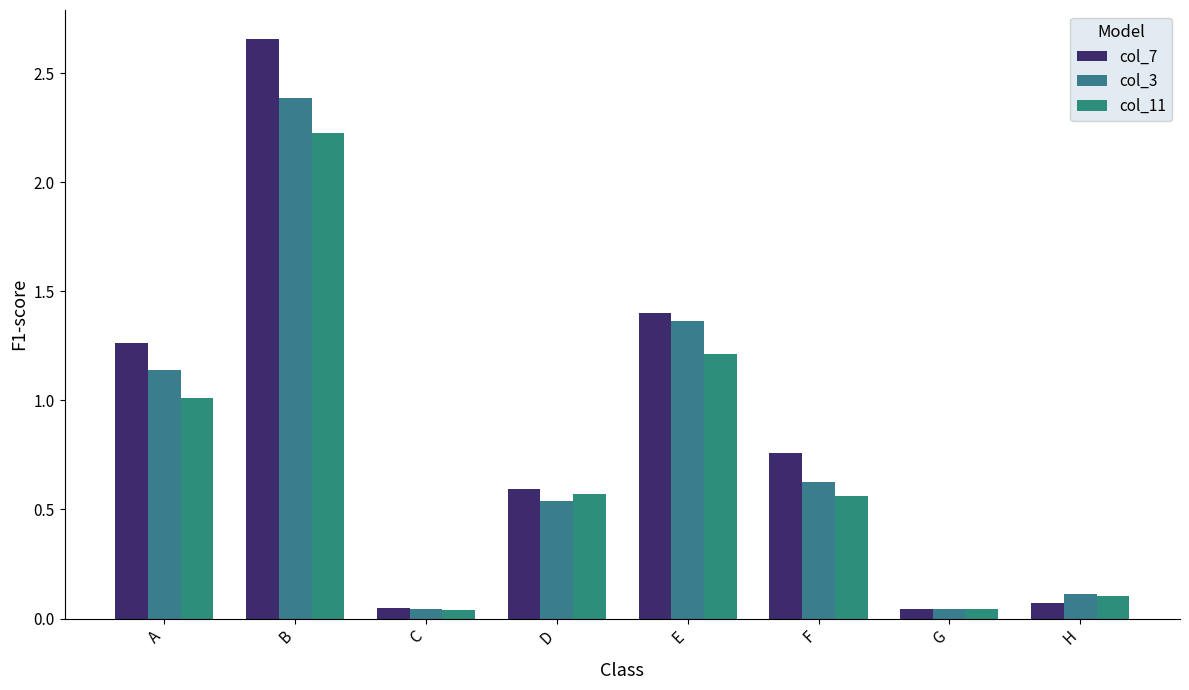

Which series has the largest total across all categories?

col_7